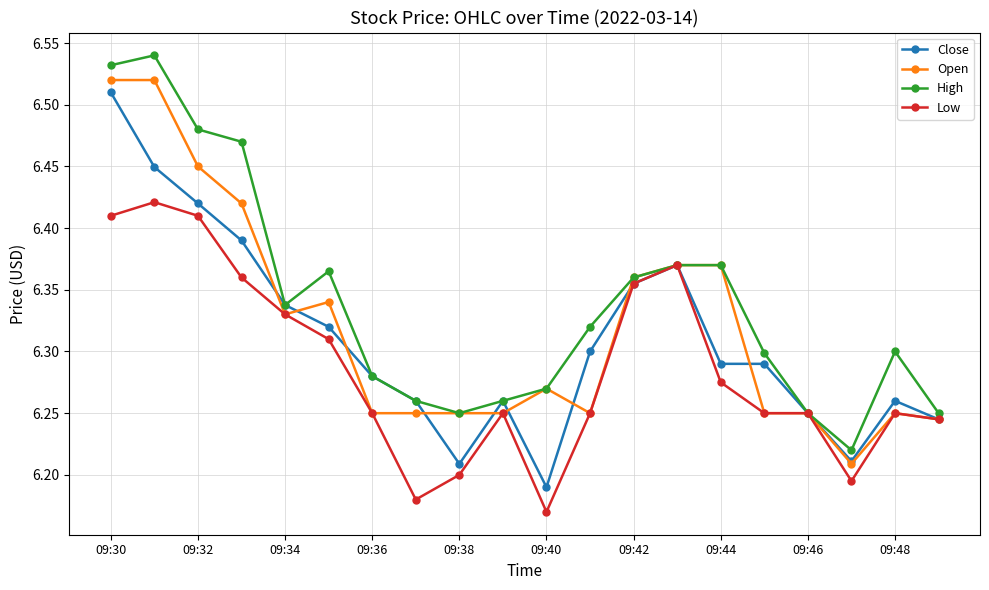

Which series has the largest total across all categories?

High